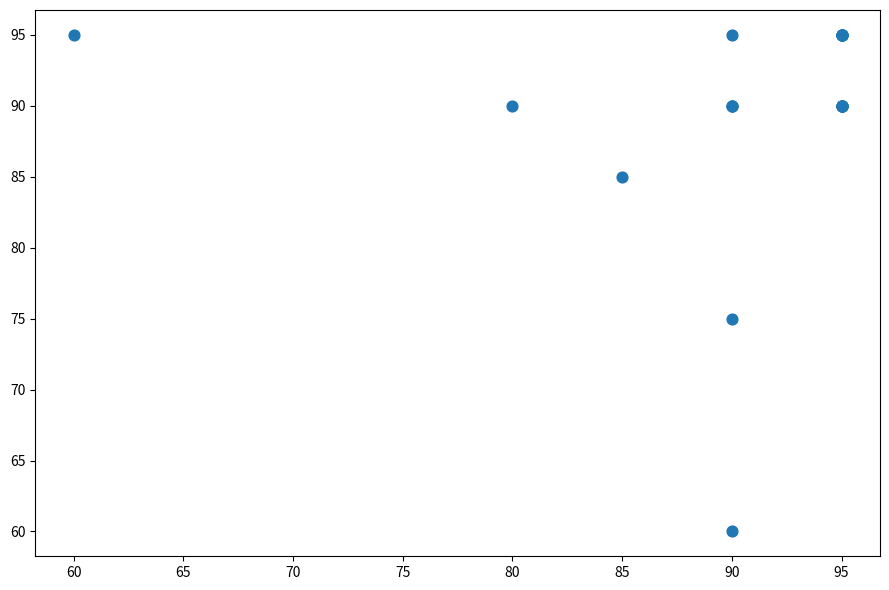

What Y value in the scatter plot is closest to 77?

75